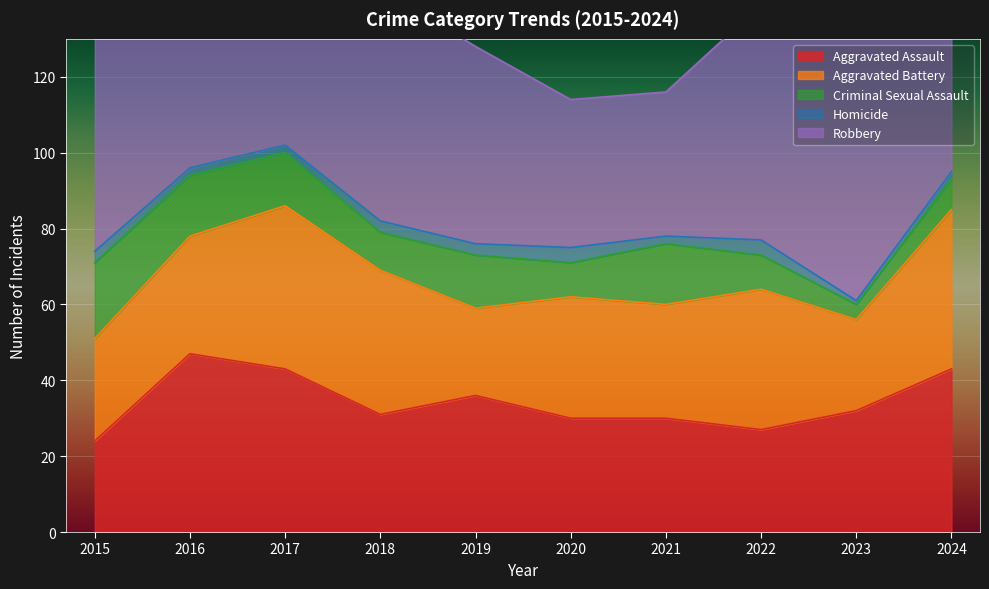

True or false: Criminal Sexual Assault has more than 2 interior local peaks.

False